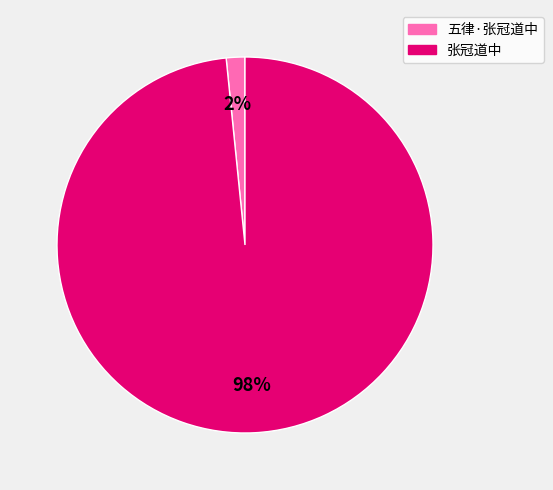

The 五律·张冠道中 slice represents 2% of the pie. True or false?

True